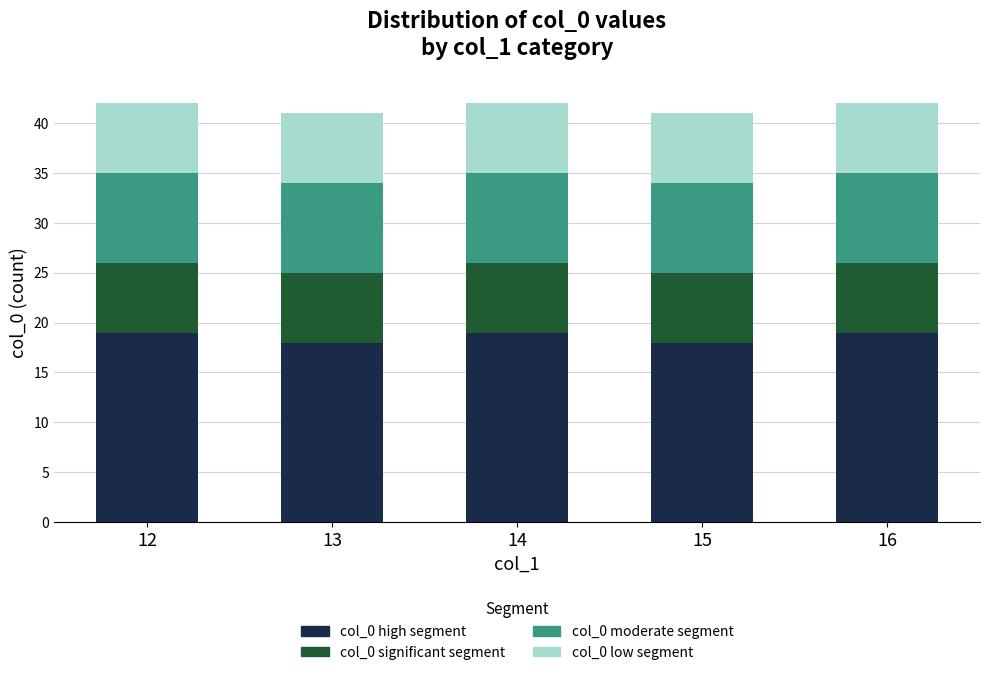

What is the total value across all series at 15?

41